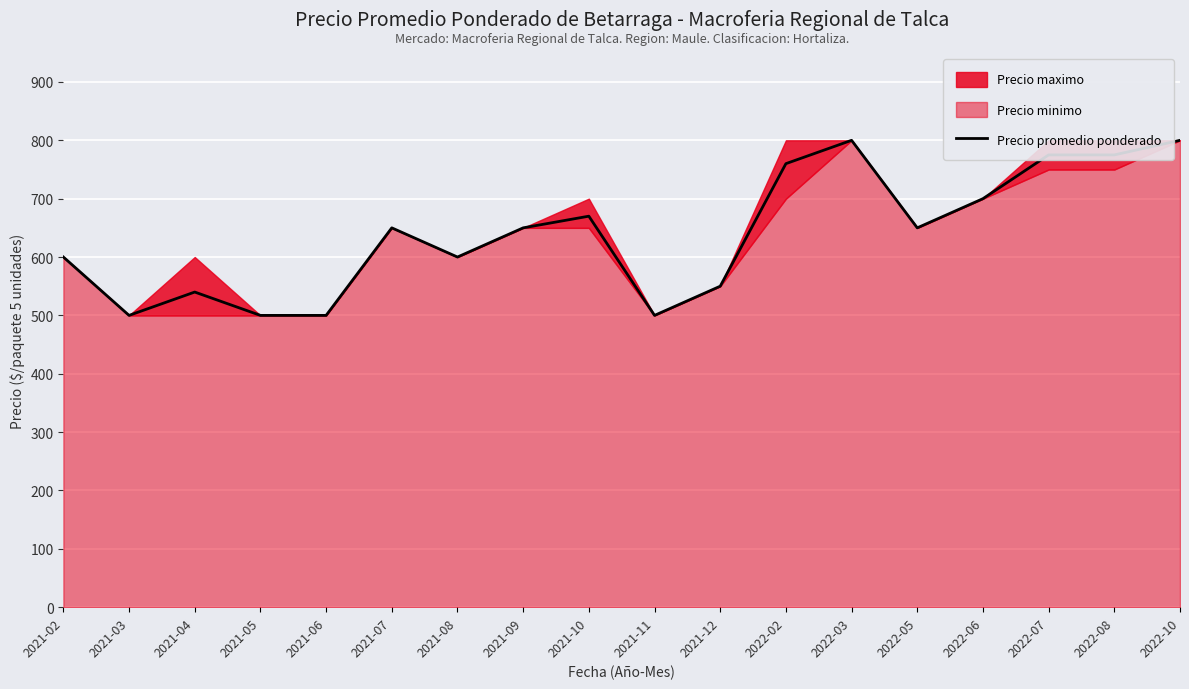

Reading left to right, list all the values displayed in this chart.

2021-02=600	2021-03=500	2021-04=540	2021-05=500	2021-06=500	2021-07=650	2021-08=600	2021-09=650	2021-10=670	2021-11=500	2021-12=550	2022-02=760	2022-03=800	2022-05=650	2022-06=700	2022-07=775	2022-08=775	2022-10=800